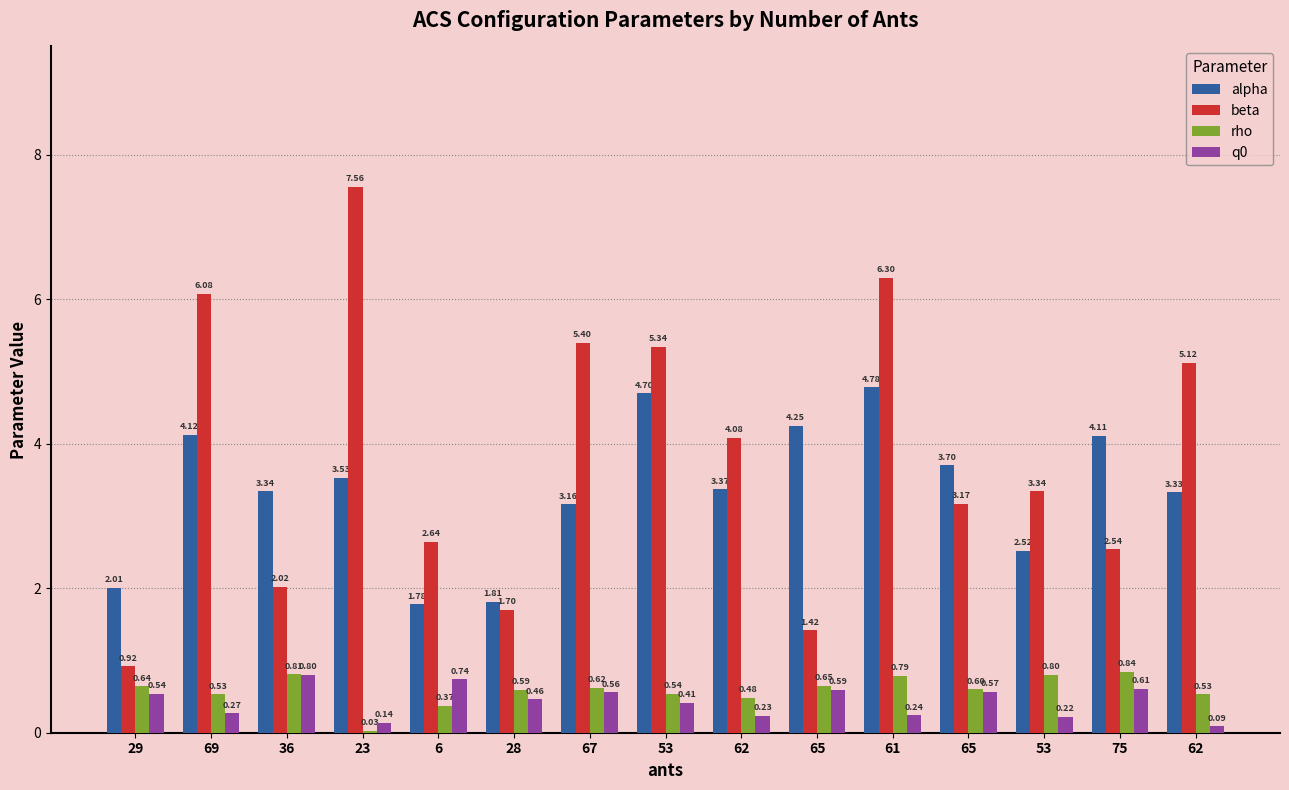

At which category is the sum across all series the highest?

61